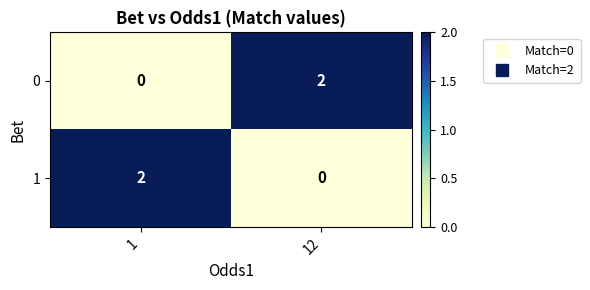

True or false: 0 has a value of 1 at 1.

False